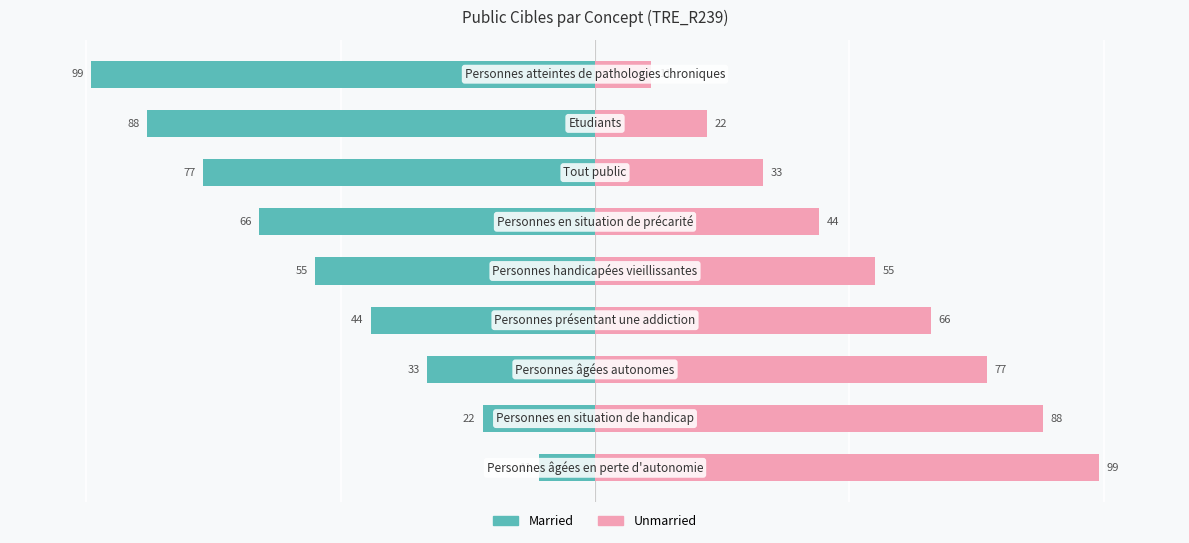

Which series has the largest total across all categories?

Unmarried